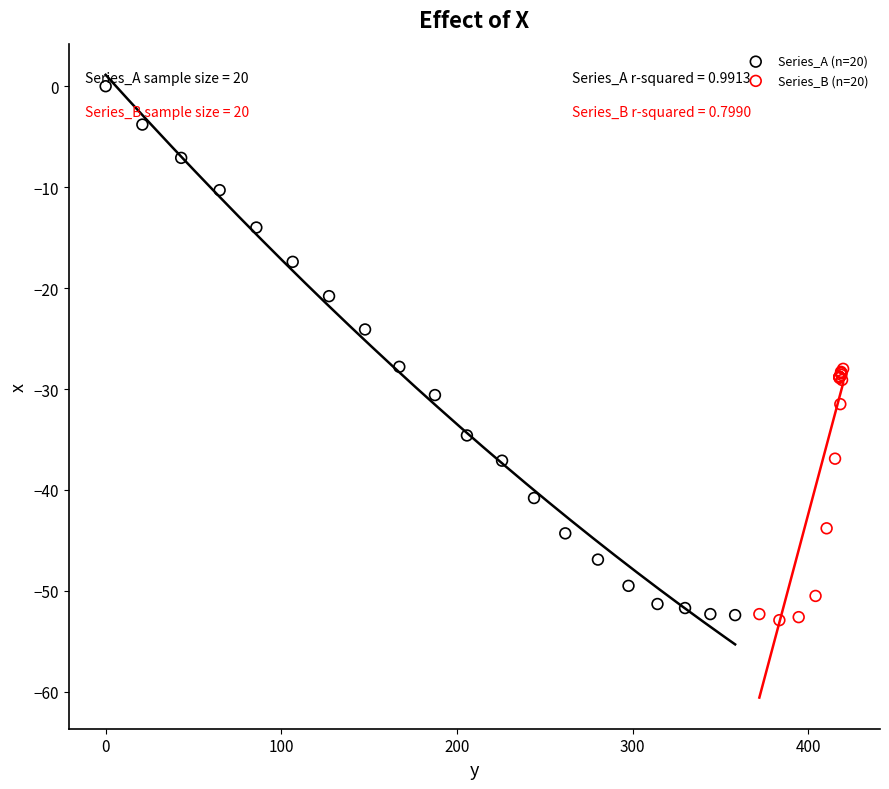

What are all the series names shown in the legend?

Series_A (n=20), Series_B (n=20)